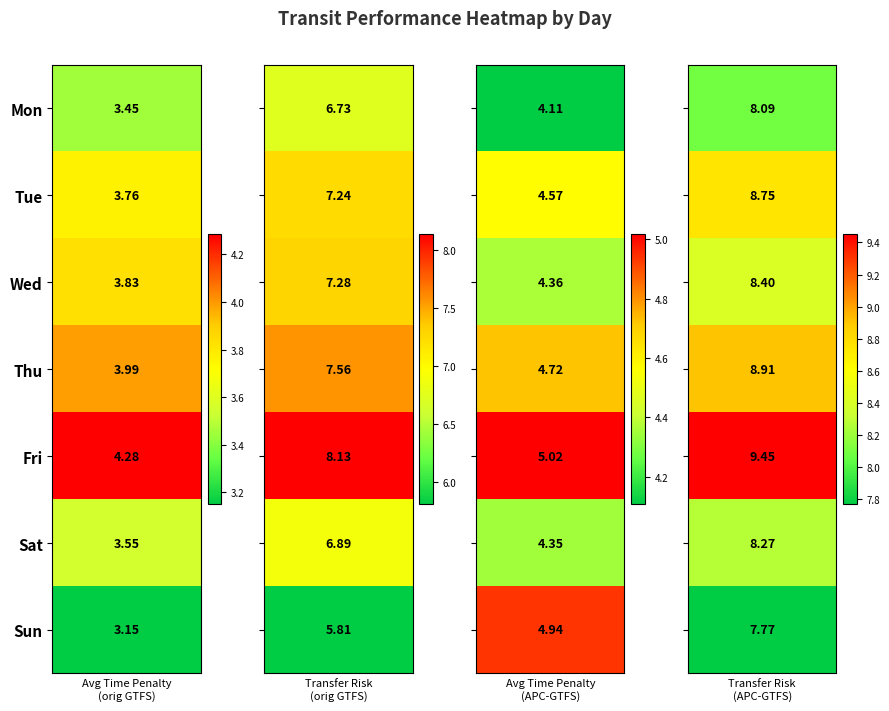

How many data points in Thu are above 7?

2